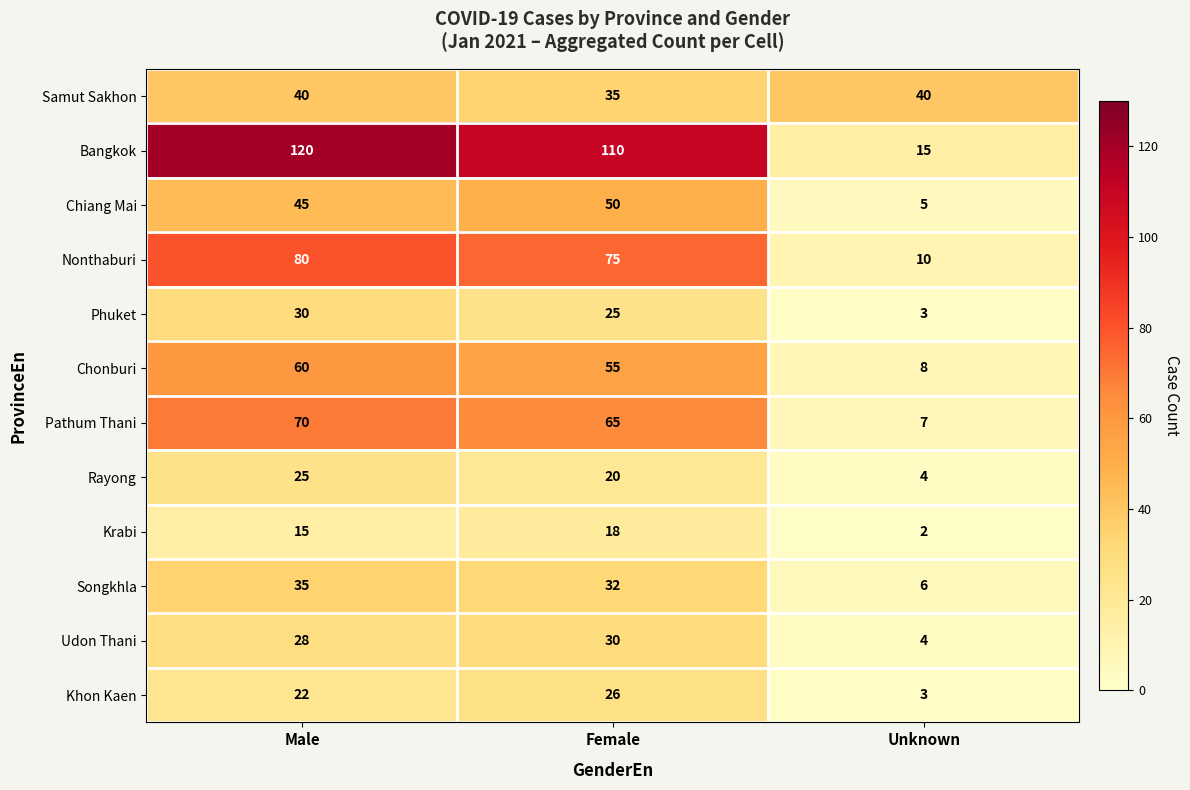

What is the approximate value of Rayong at Unknown, to the nearest 5?

5